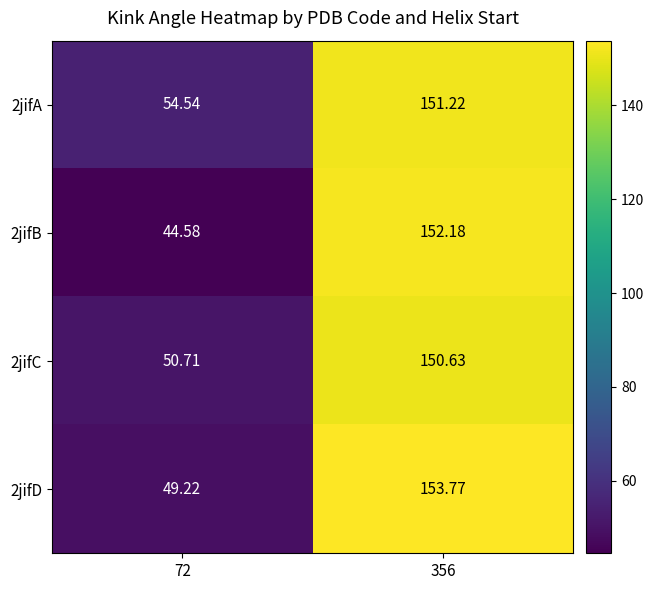

What is the difference between the highest and lowest values at 356?

3.1